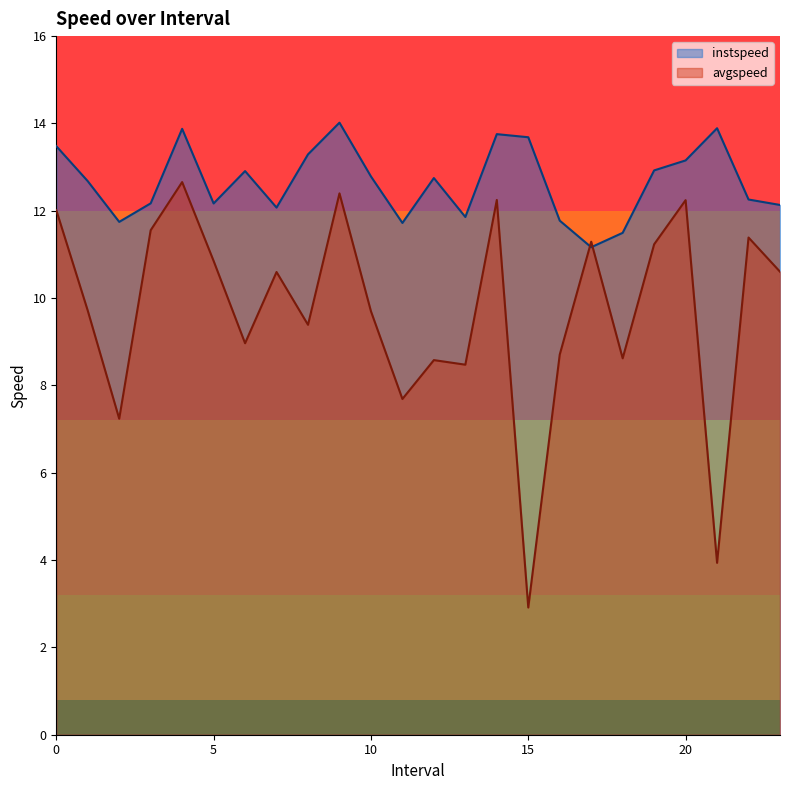

Which series has the largest total across all categories?

instspeed